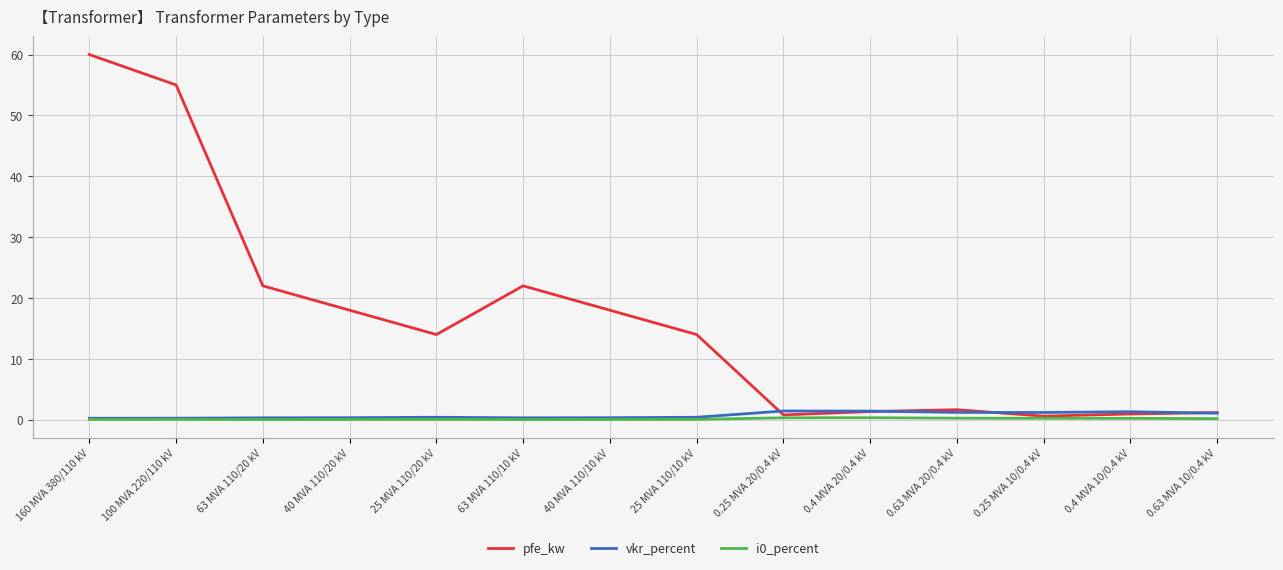

What is the greatest value displayed?

60.0